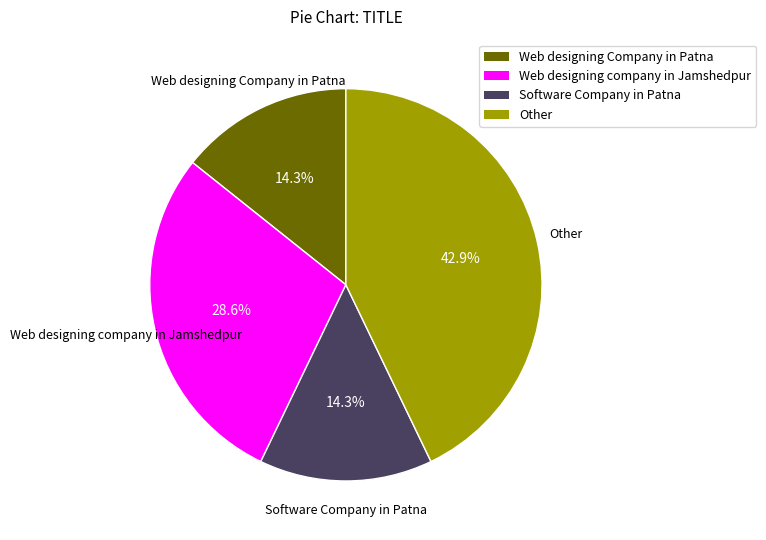

To the nearest percent, what is the difference between the Other and Web designing company in Jamshedpur slice percentages?

14%